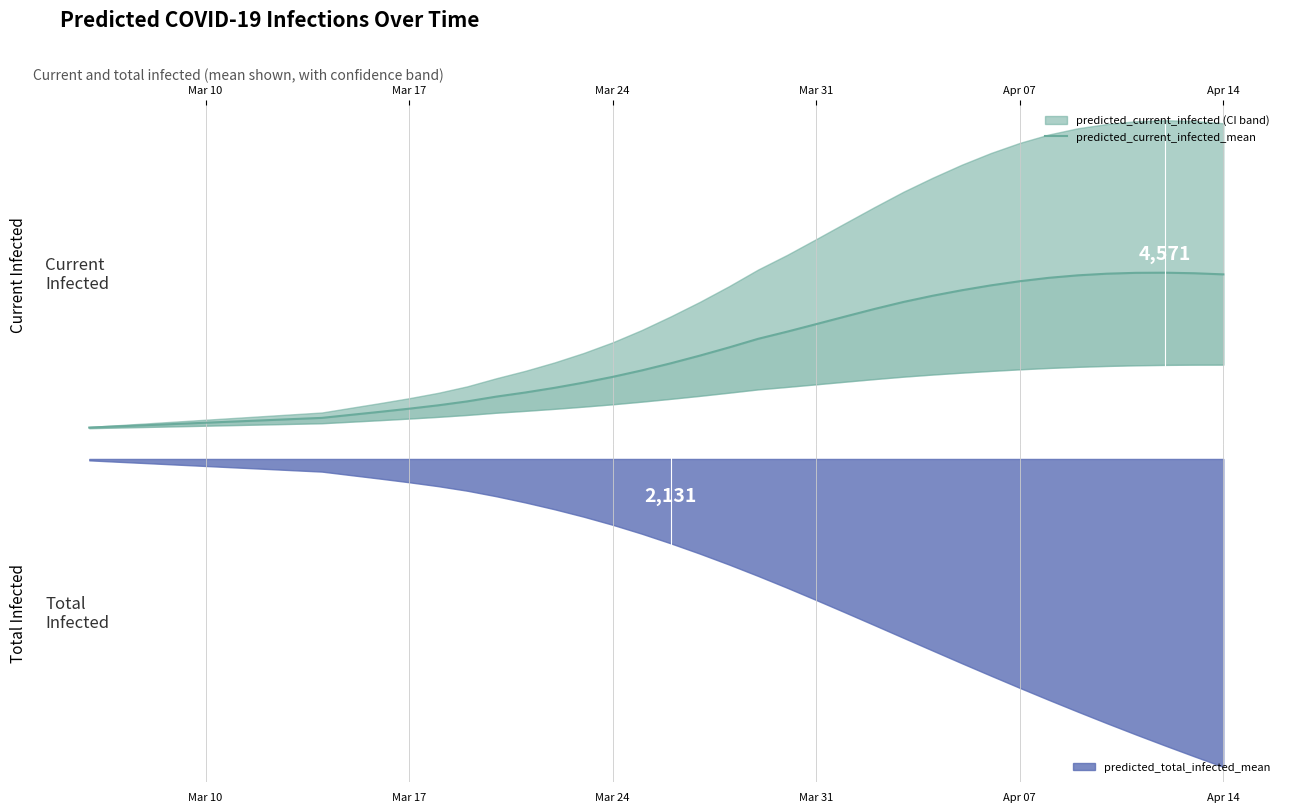

The value at 19 is 2358. True or false?

False